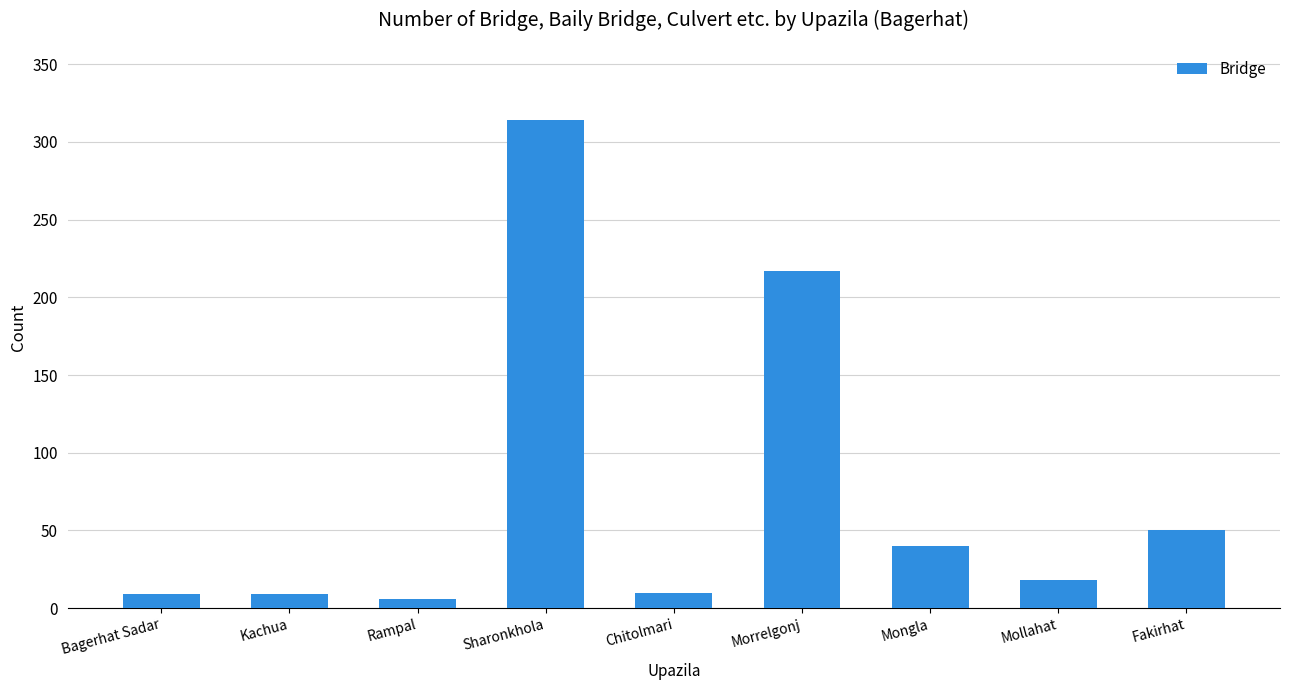

What is the sum of the values at Morrelgonj and Kachua?

226